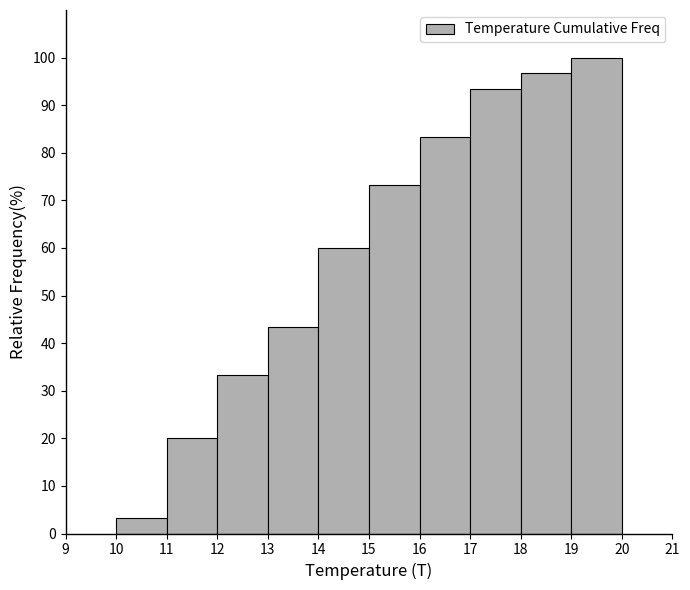

Reading left to right, transcribe this chart: for each bar, give the range it covers on the x-axis and its height. The values are not printed on the chart, so give them approximately, as read against the axis.

10 to 11: 3
11 to 12: 20
12 to 13: 33
13 to 14: 43
14 to 15: 60
15 to 16: 73
16 to 17: 83
17 to 18: 93
18 to 19: 97
19 to 20: 100